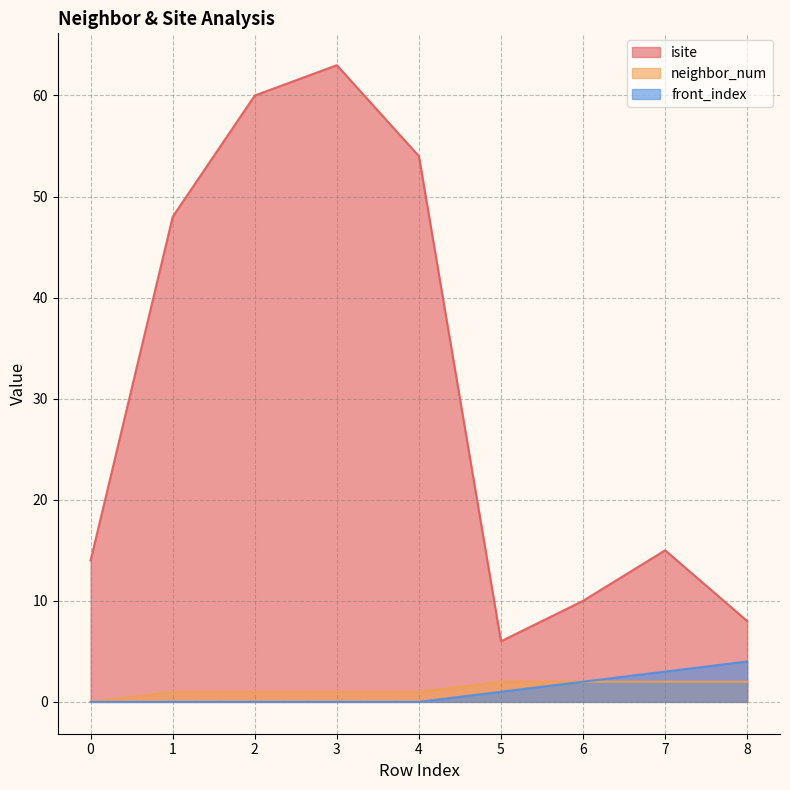

Read the isite value at 2, to the nearest 10.

60